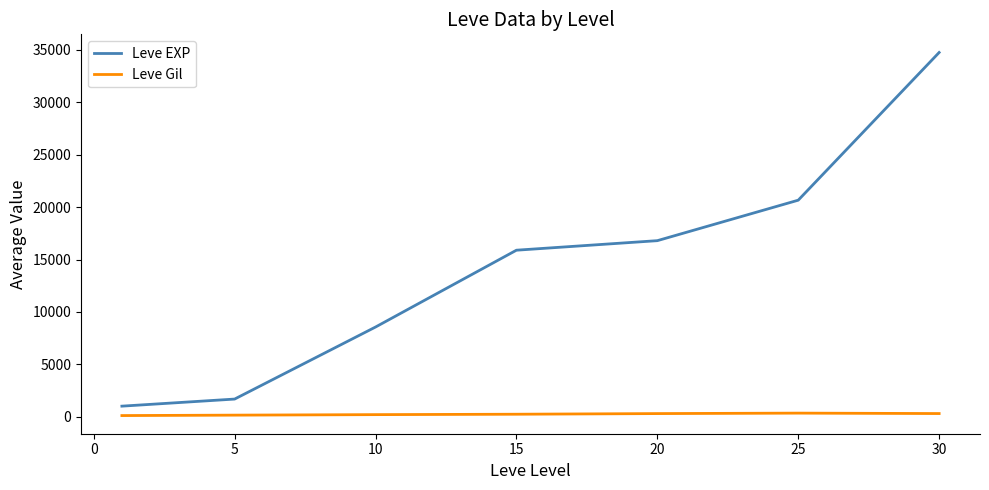

What is the lowest value of the Leve EXP series?

1012.0